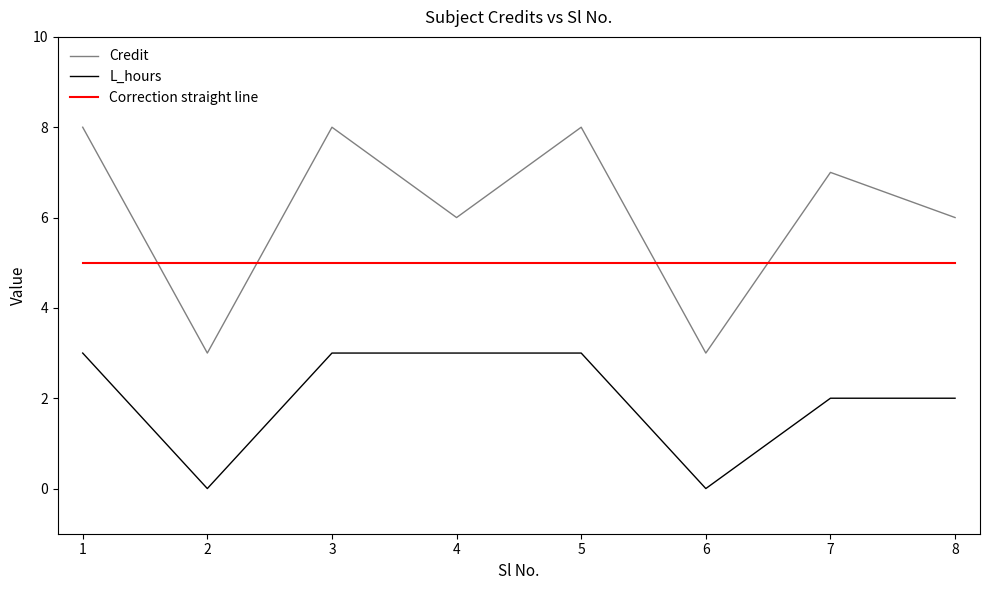

List the series in order of their peak value, highest first.

Credit, Correction straight line, L_hours